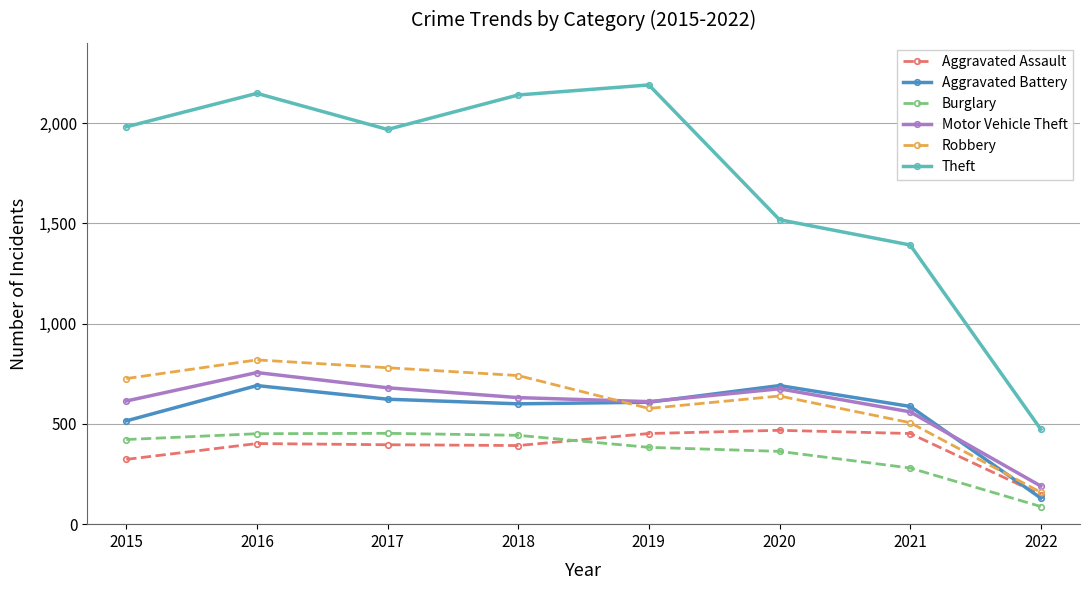

At how many categories does at least one series exceed 840?

7